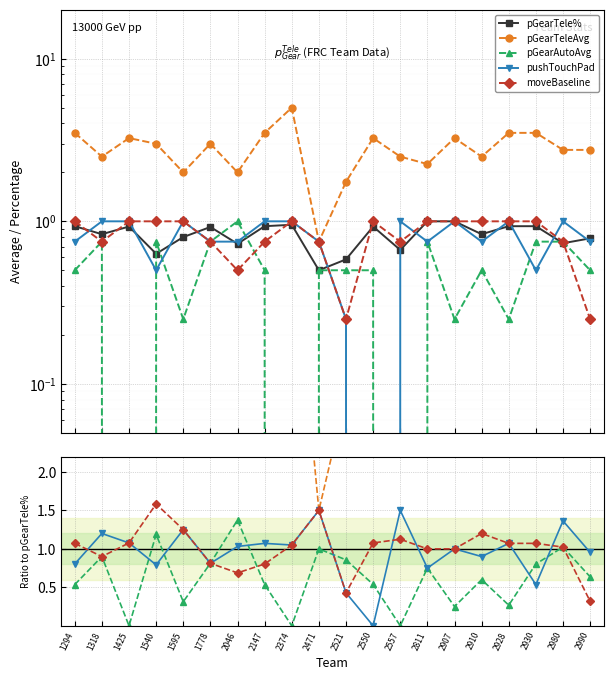

Is this an area chart (filled region under the line)?

No